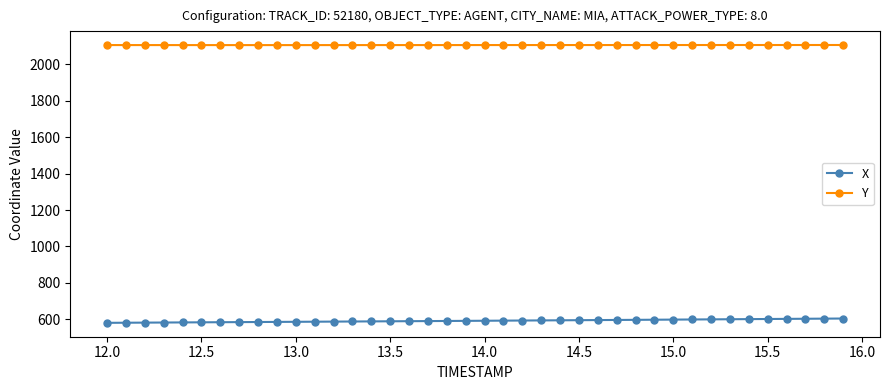

What is the value of the X point at the 38th from the left?

603.1